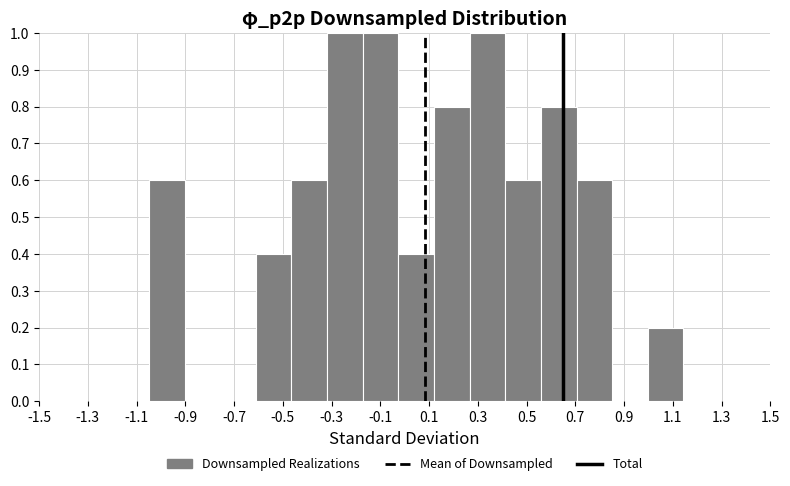

Reading left to right, transcribe this chart: for each bar, give the range it covers on the x-axis and its height. Neither the bar edges nor the heights are printed on the chart, so give them approximately, as read against the axes.

-1.04 to -0.90: 0.6
-0.90 to -0.76: 0
-0.76 to -0.62: 0
-0.62 to -0.46: 0.4
-0.46 to -0.32: 0.6
-0.32 to -0.18: 1.0
-0.18 to -0.02: 1.0
-0.02 to 0.12: 0.4
0.12 to 0.26: 0.8
0.26 to 0.42: 1.0
0.42 to 0.56: 0.6
0.56 to 0.70: 0.8
0.70 to 0.86: 0.6
0.86 to 1.00: 0
1.00 to 1.14: 0.2